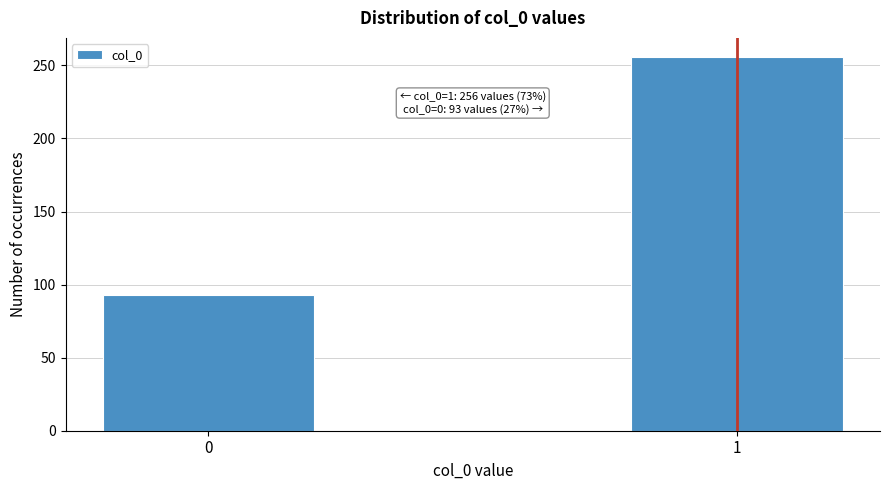

Reading right to left, extract all data points from this chart.

256	93